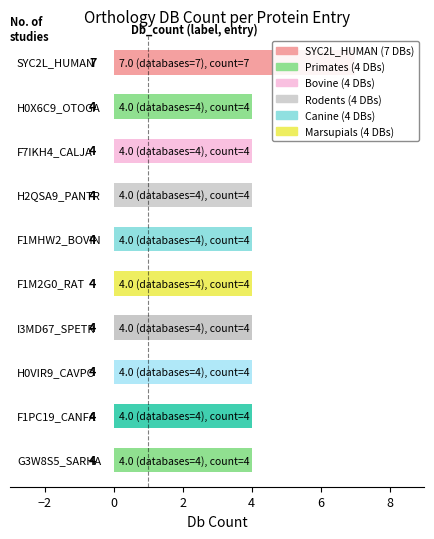

What is the average value?

4